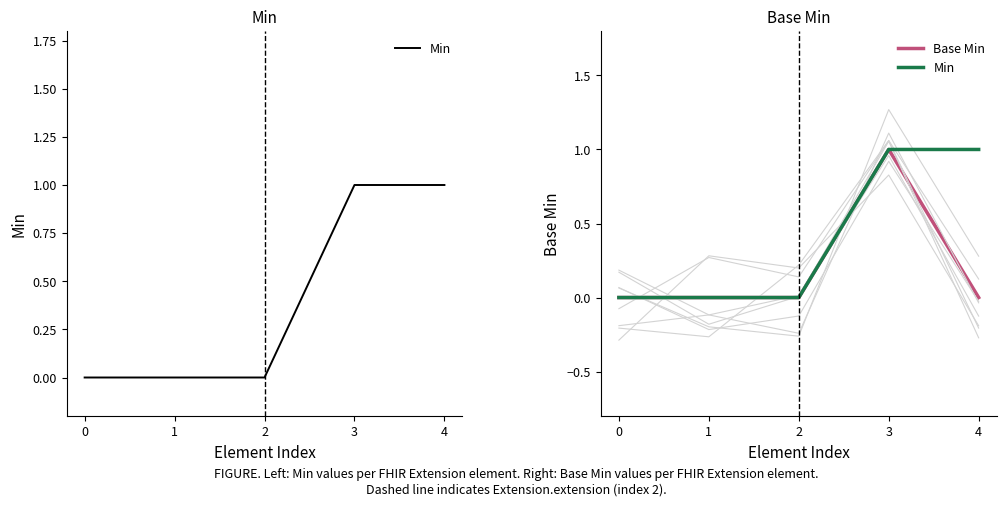

Read the Min value at 3.

1